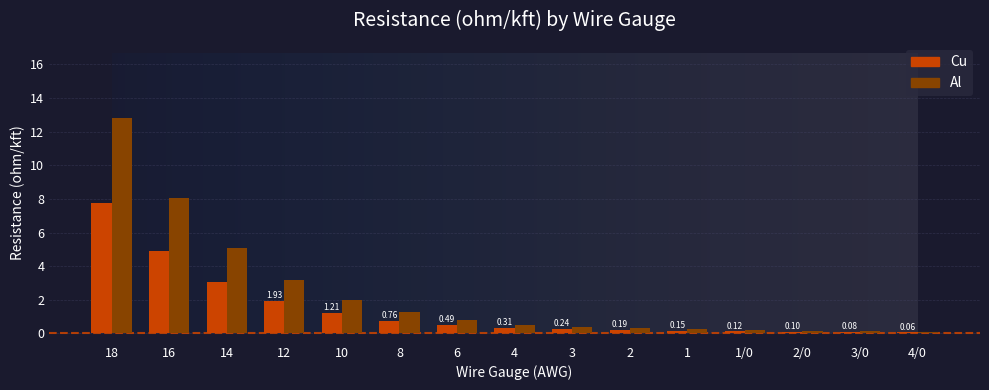

The value of Cu at 8 is 0.8. True or false?

True